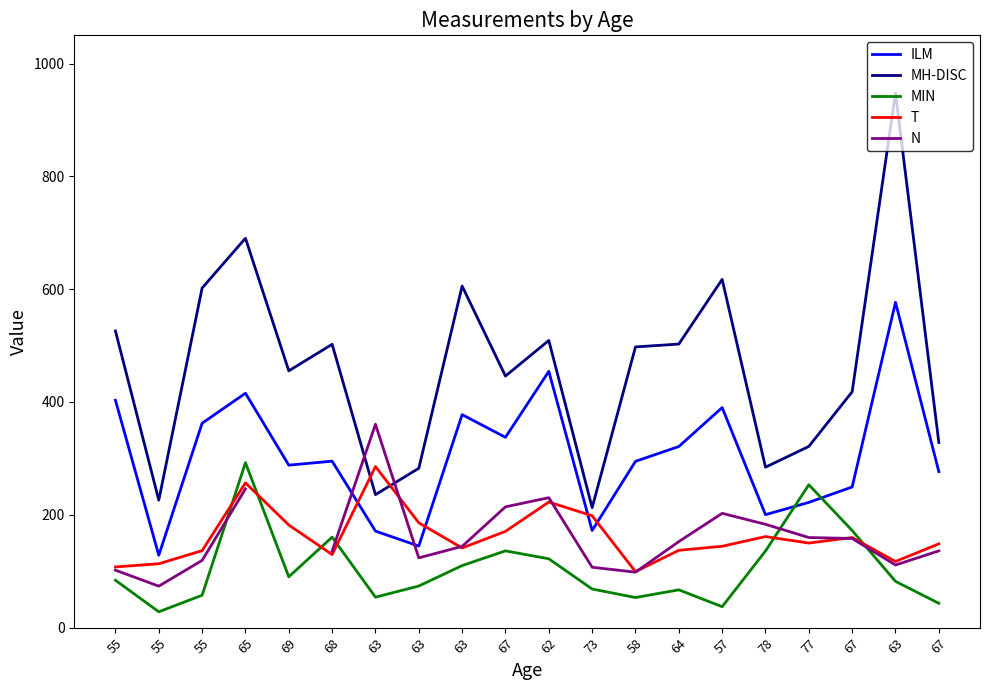

Which category has the highest value in the MH-DISC series?

63